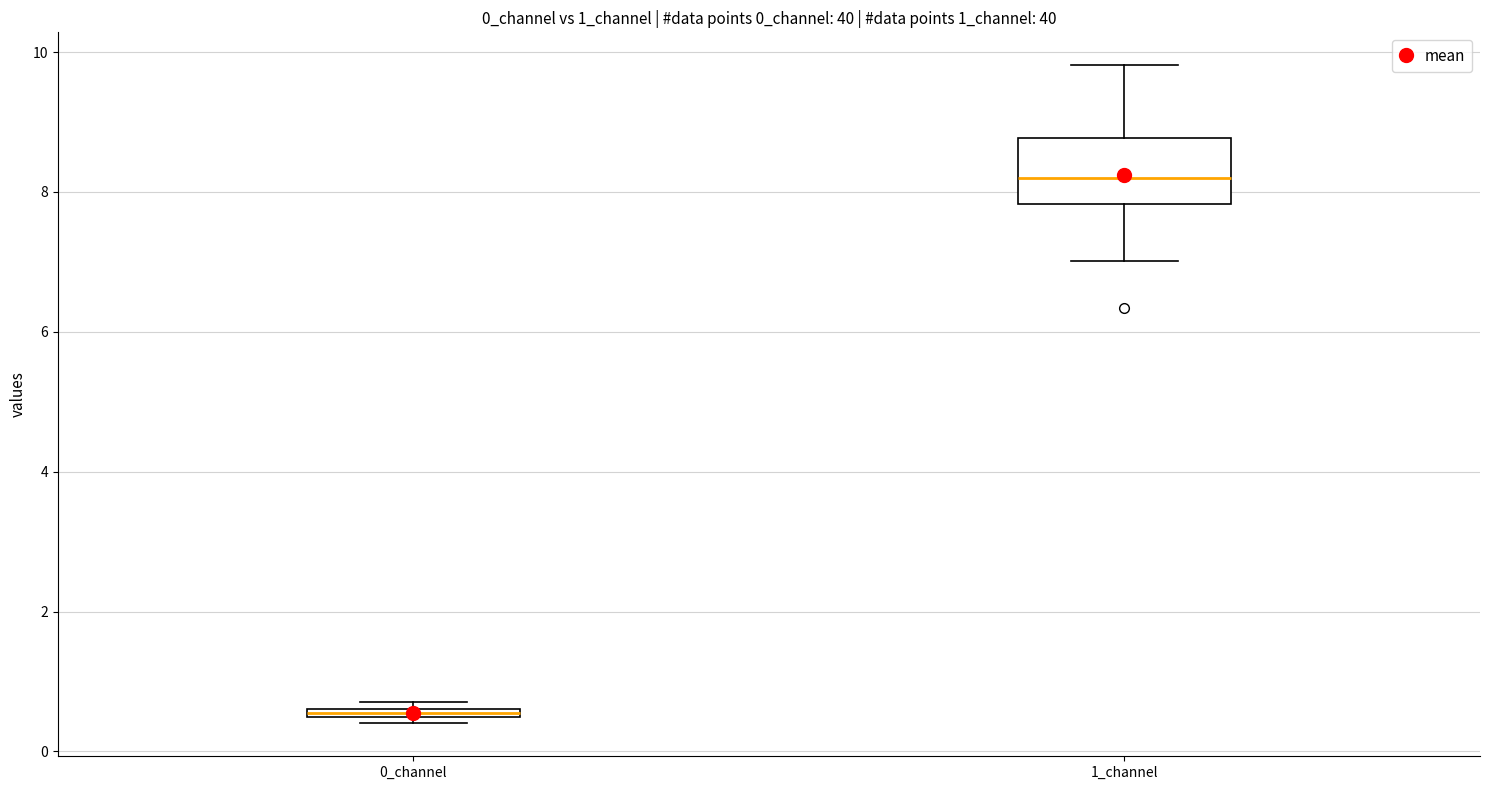

Which box is the tallest, from its lower edge to its upper edge?

1_channel